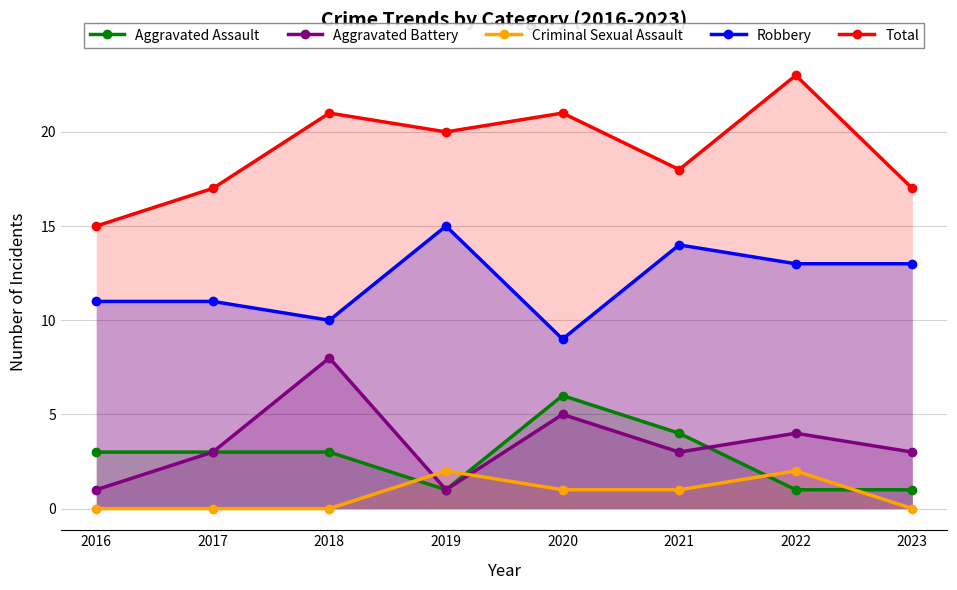

How many categories are shown in the chart?

8